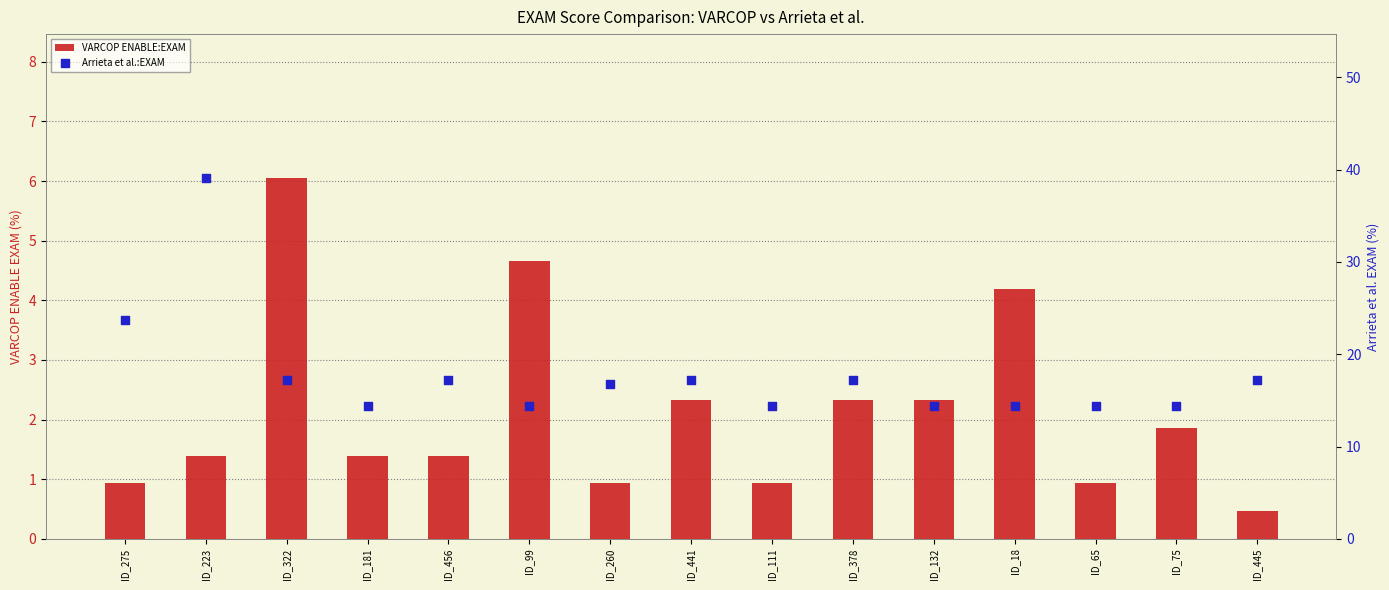

Which series has the widest spread of Y values?

Arrieta et al.:EXAM